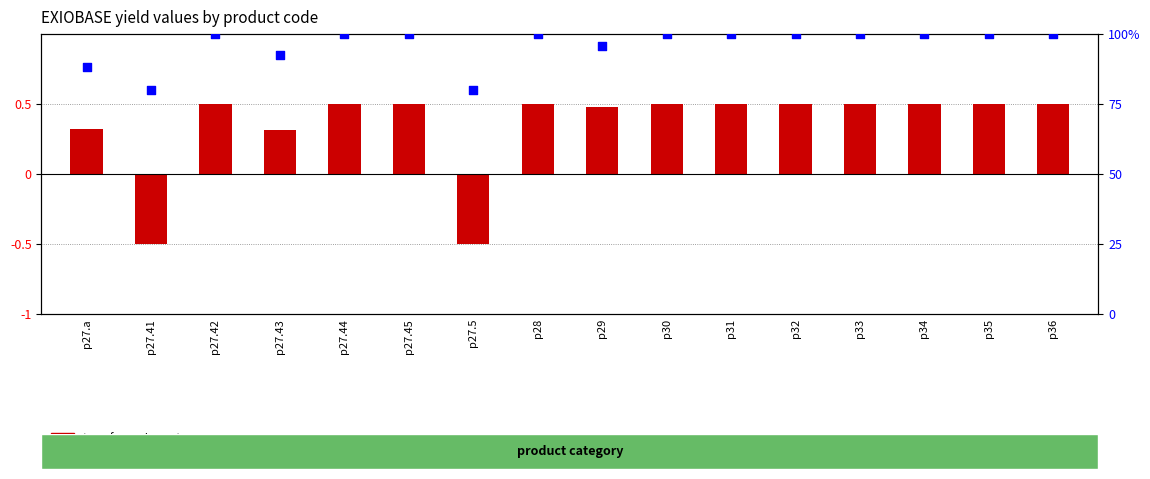

Which series has the largest total across all categories?

percentile rank within the sample